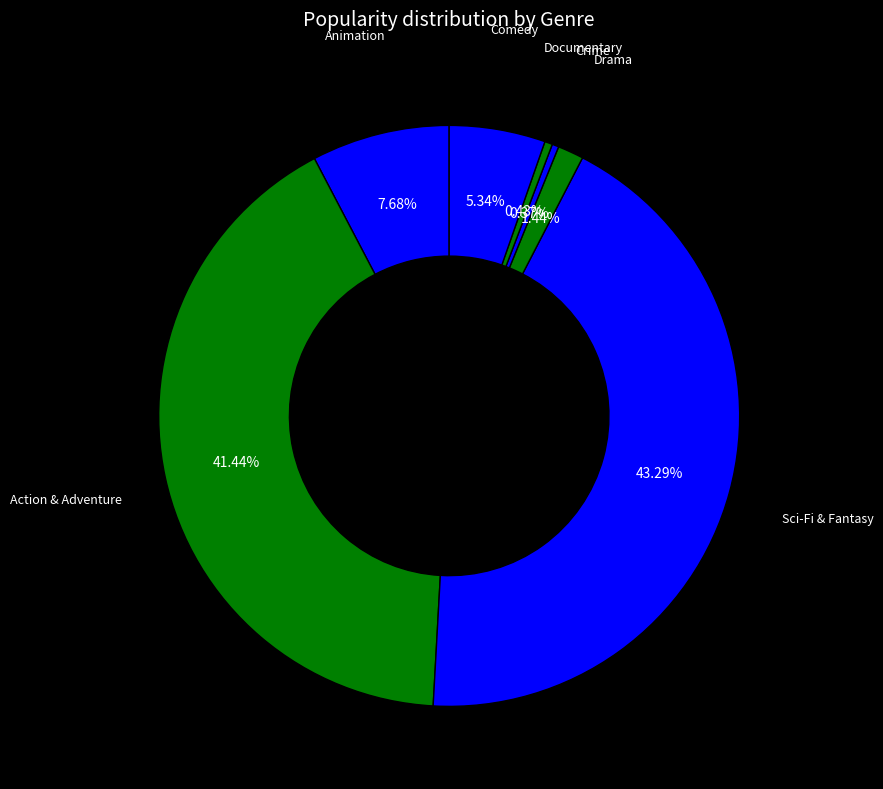

How many segments does this pie chart have?

7